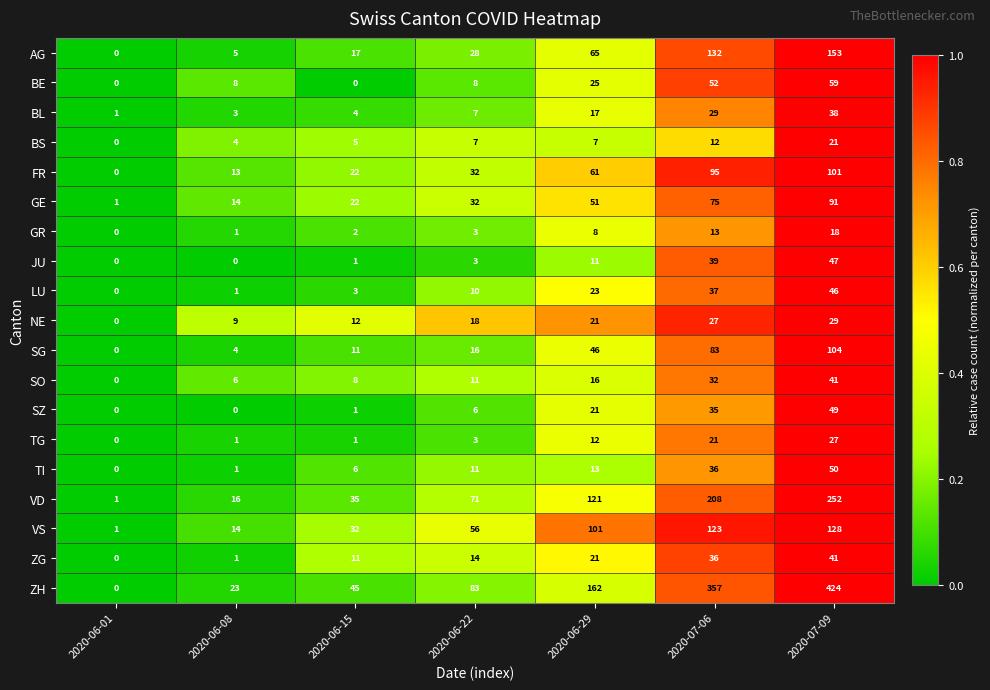

Which series changed the most between 2020-06-01 and 2020-06-08?

ZH